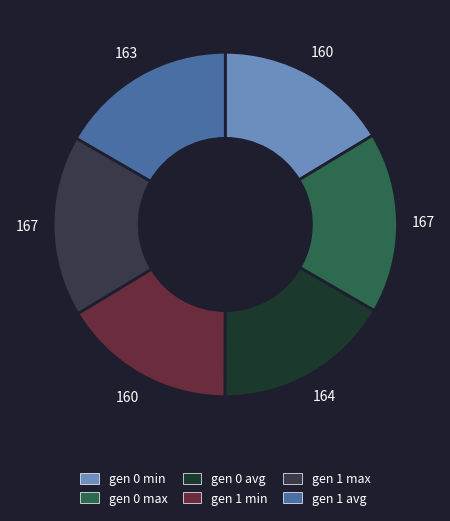

Approximately how many times larger is the value at gen 0 max compared to gen 1 max?

1.0